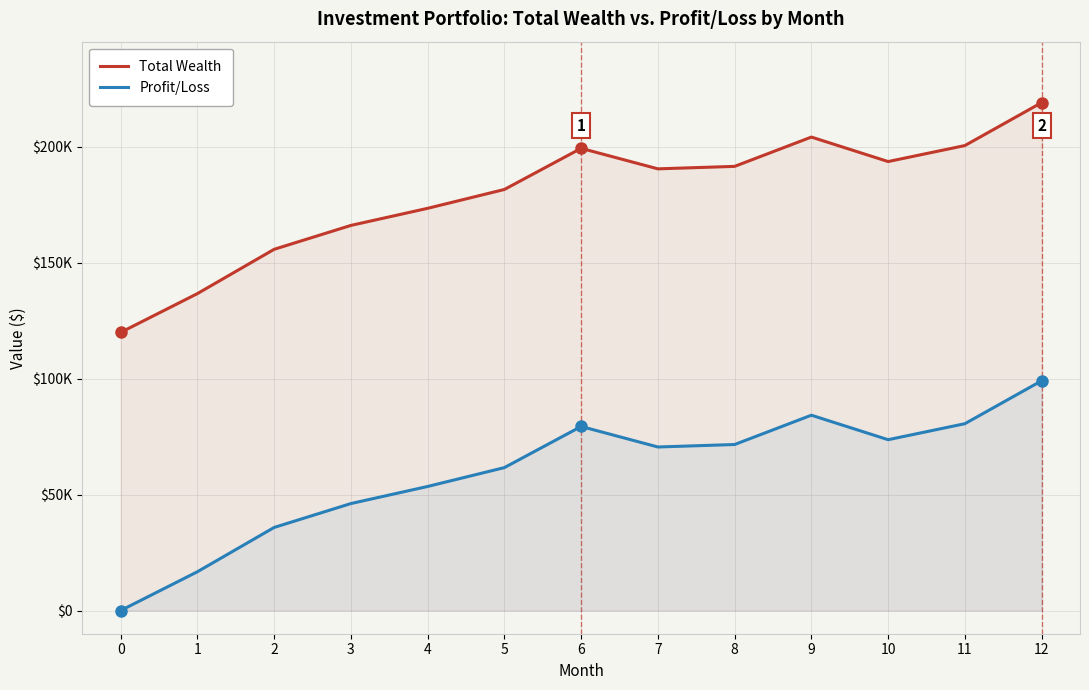

What are all the series names shown in the legend?

Total Wealth, Profit/Loss